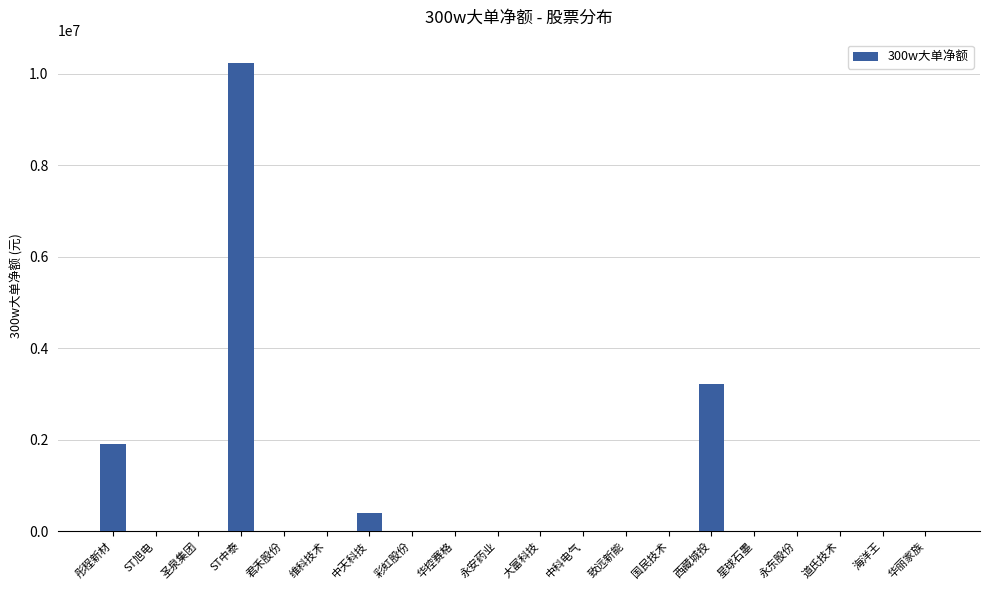

Where is the data nearest to the value 5115893?

西藏城投